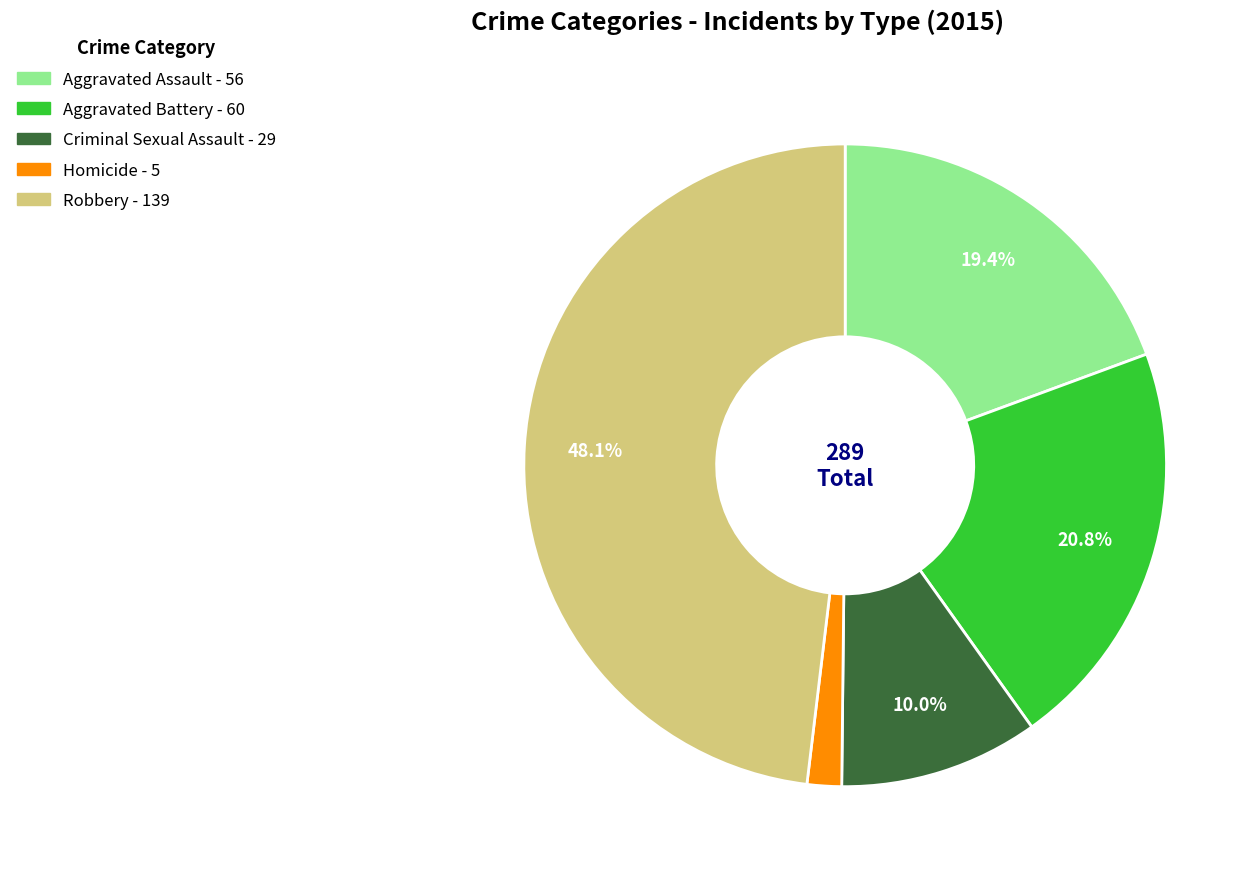

To the nearest percent, what is the difference between the Homicide and Aggravated Battery slice percentages?

19%